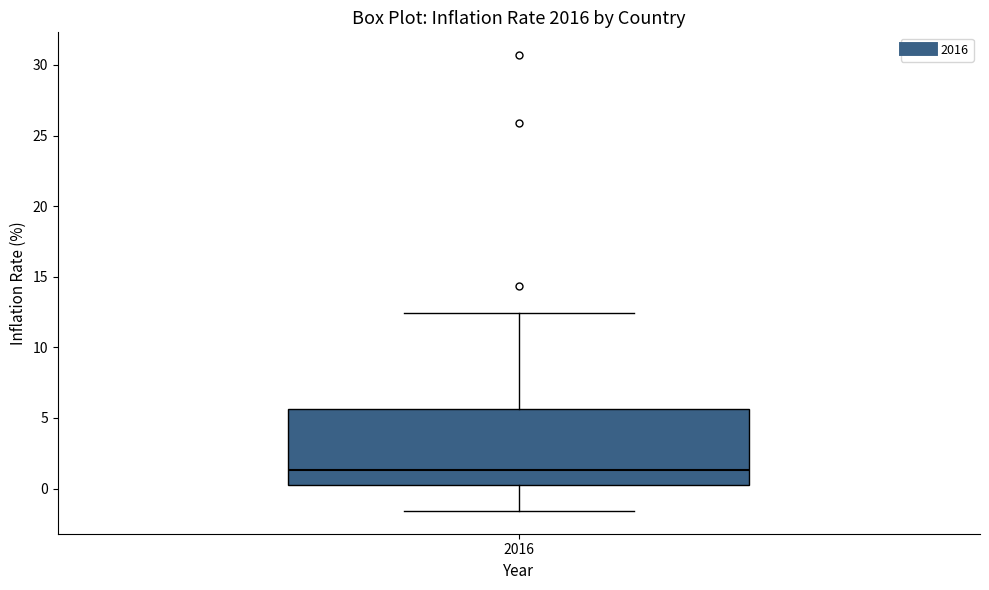

Where does the median line of the box at x = 2016 sit on the y-axis? The values are not printed on the chart, so give them approximately, as read against the axis.

1.5